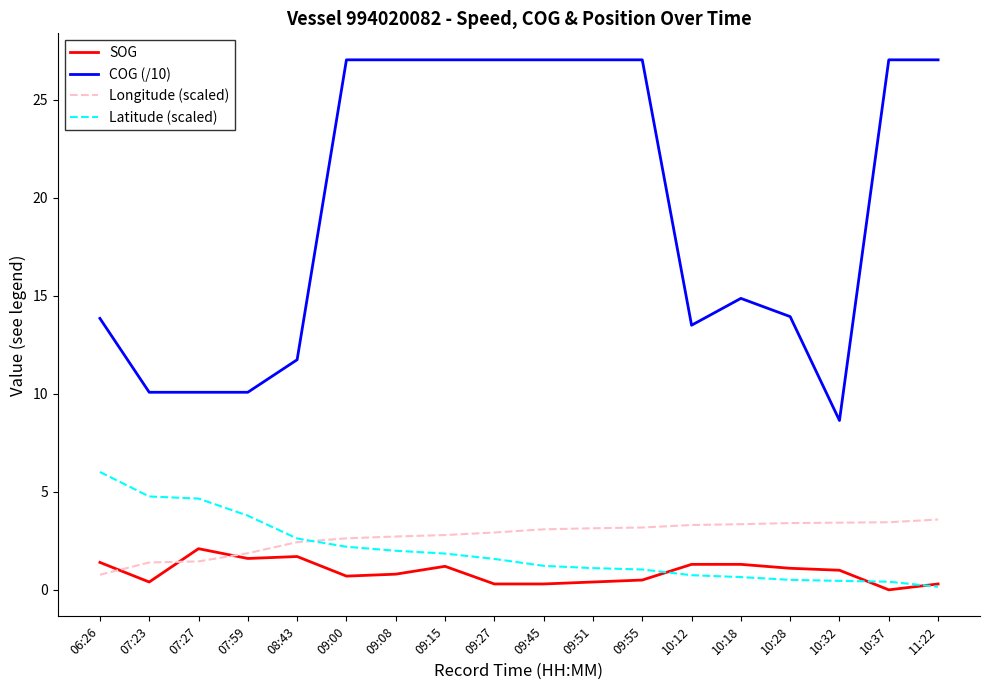

What is the highest value of the COG (/10) series?

27.0